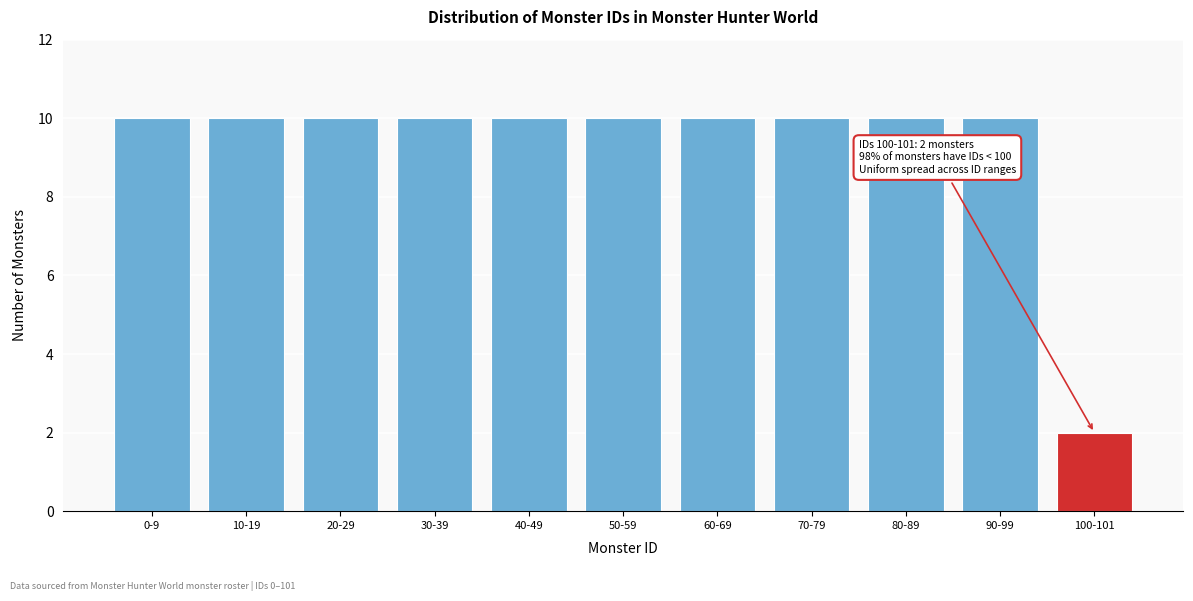

Reading left to right, extract all data points from this chart.

0-9=10	10-19=10	20-29=10	30-39=10	40-49=10	50-59=10	60-69=10	70-79=10	80-89=10	90-99=10	100-101=2